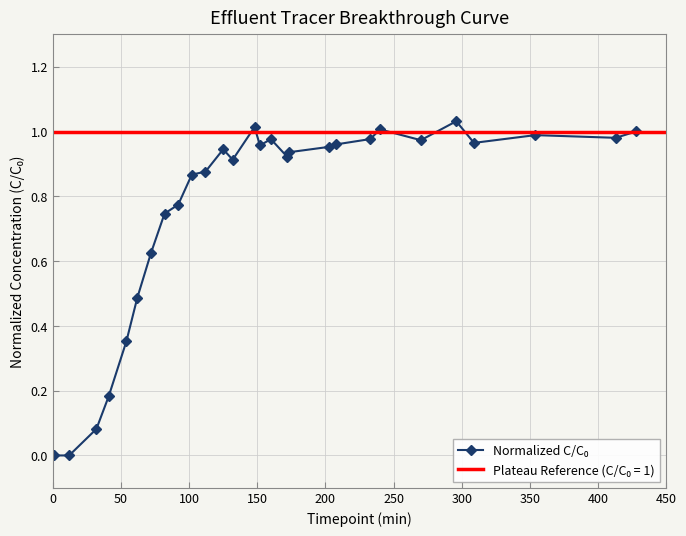

What is the value of the 6th point from the left?

0.5